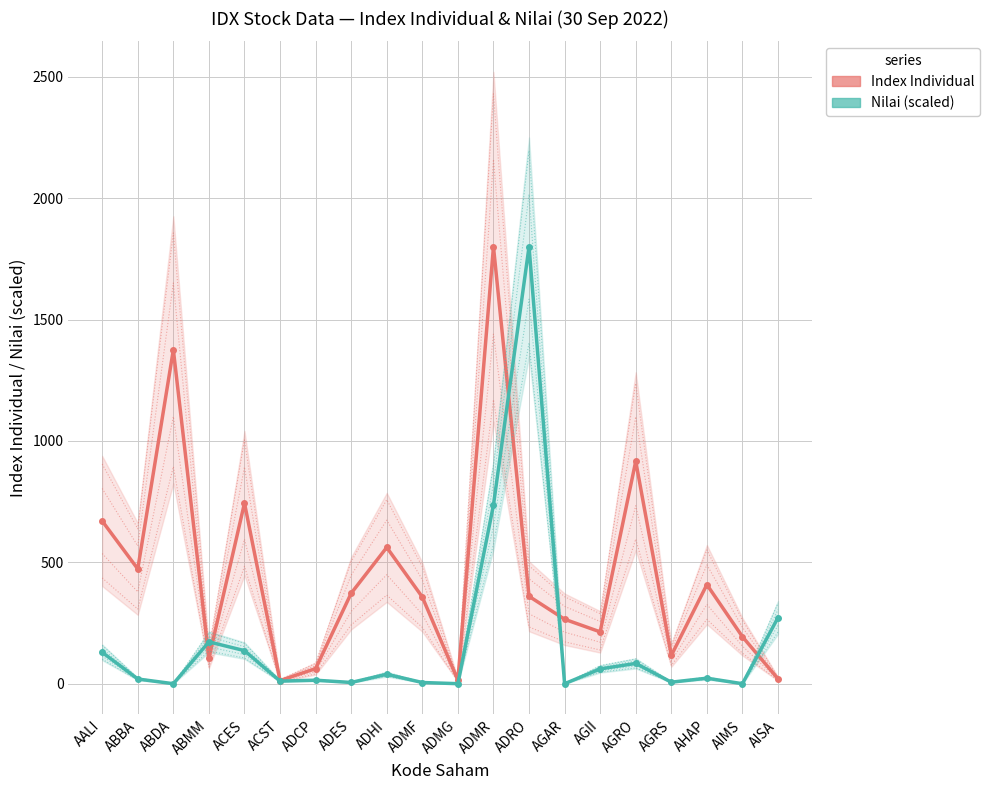

Where is the first local maximum for Index Individual?

ABDA